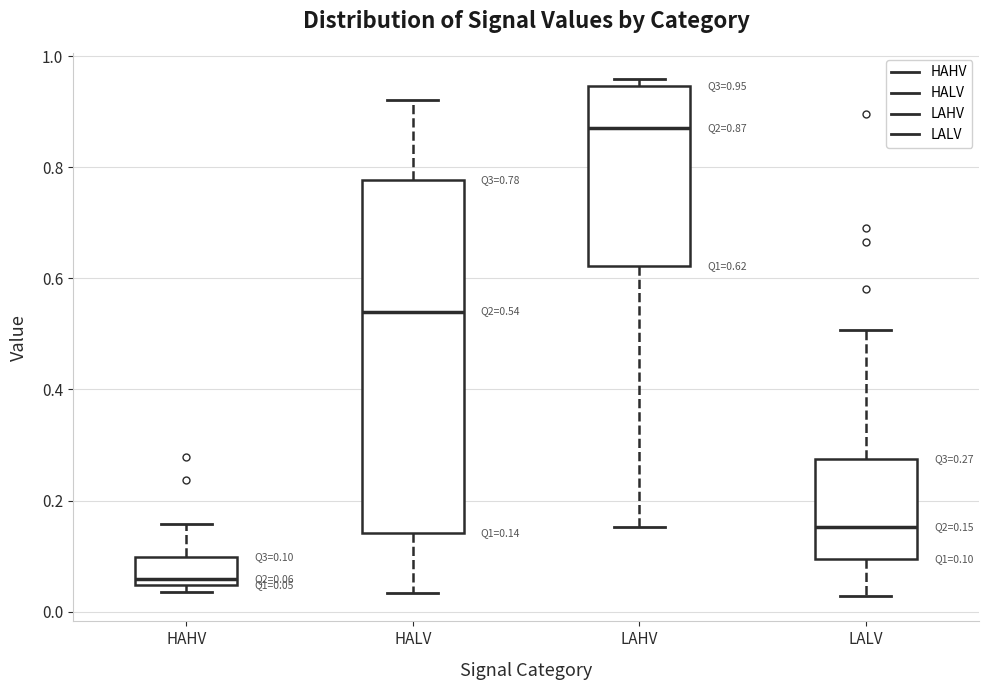

Which box has the lowest median line?

HAHV